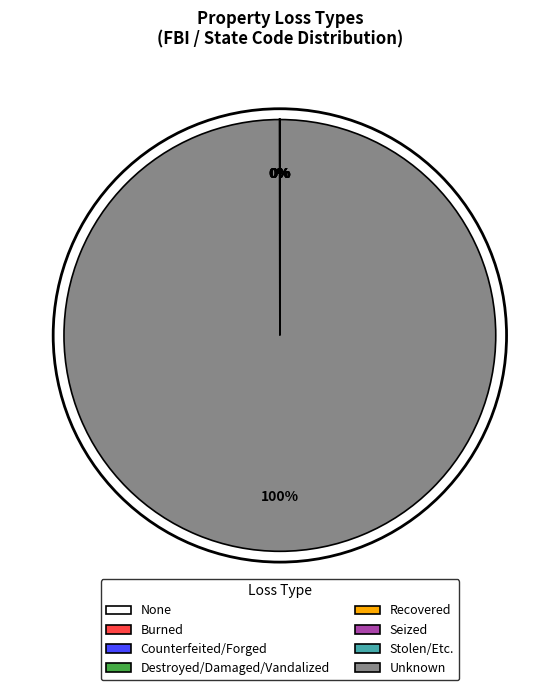

Which slice is the largest?

Unknown